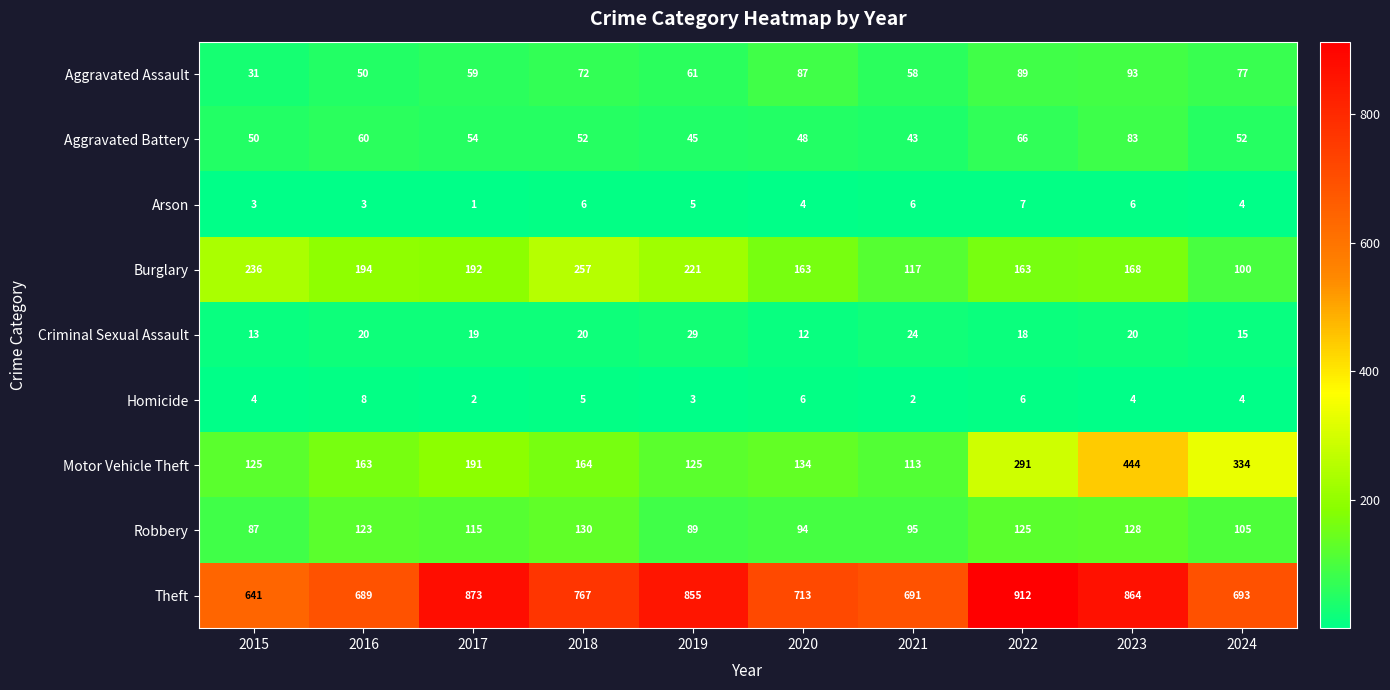

What is the greatest value displayed?

912